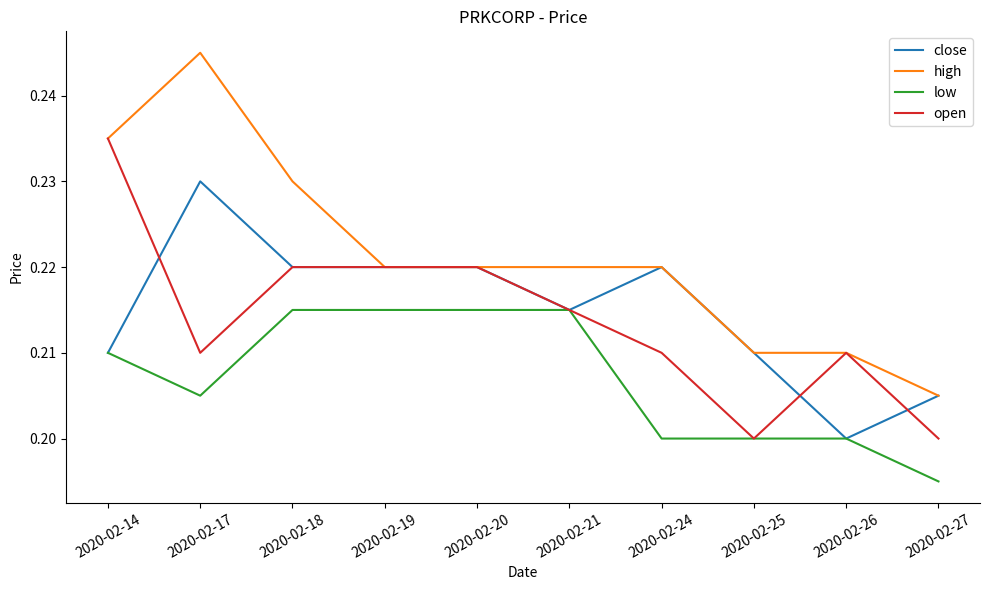

What are all the series names shown in the legend?

close, high, low, open